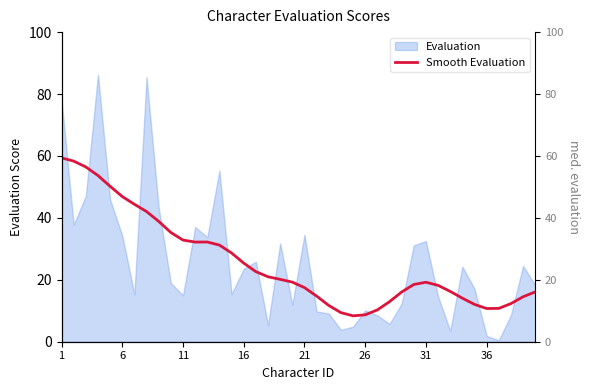

Where does the data first go above 19?

1